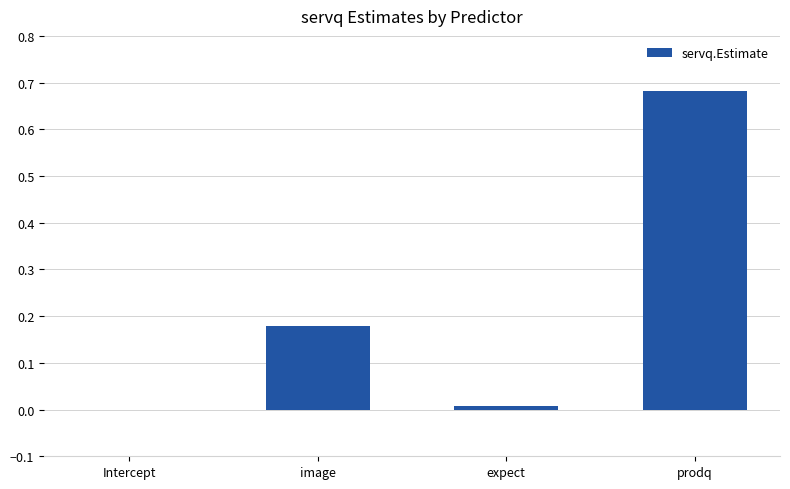

Which has a higher value, expect or prodq?

prodq